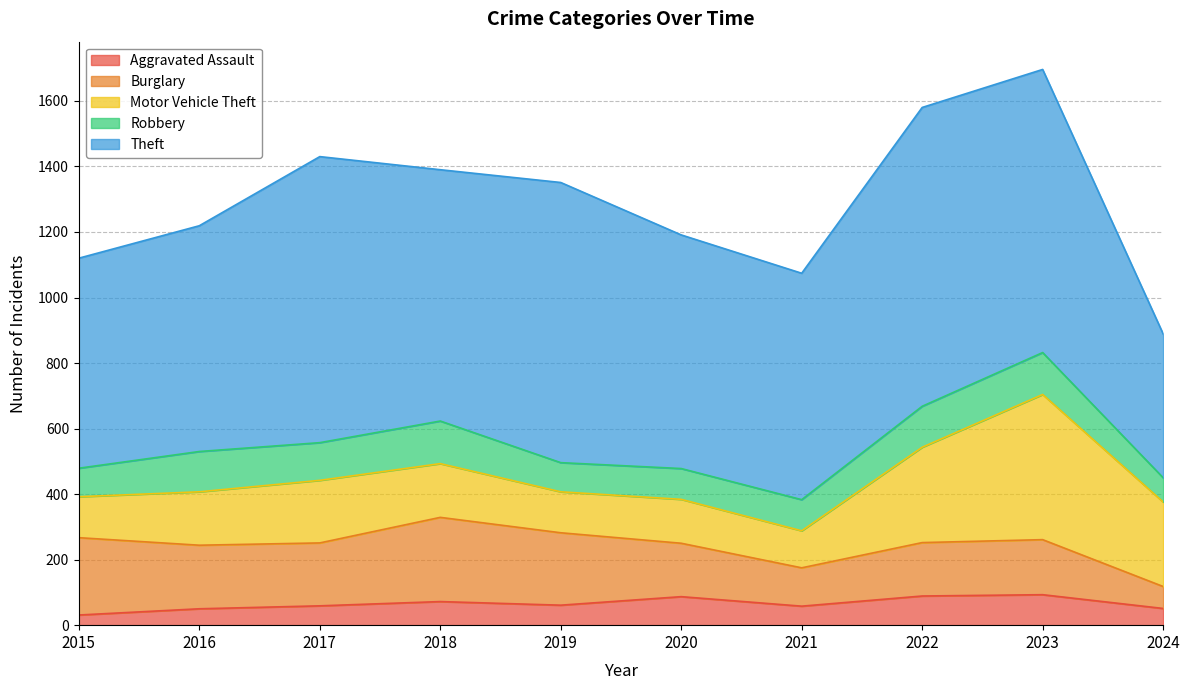

At how many categories does at least one series exceed 216?

10